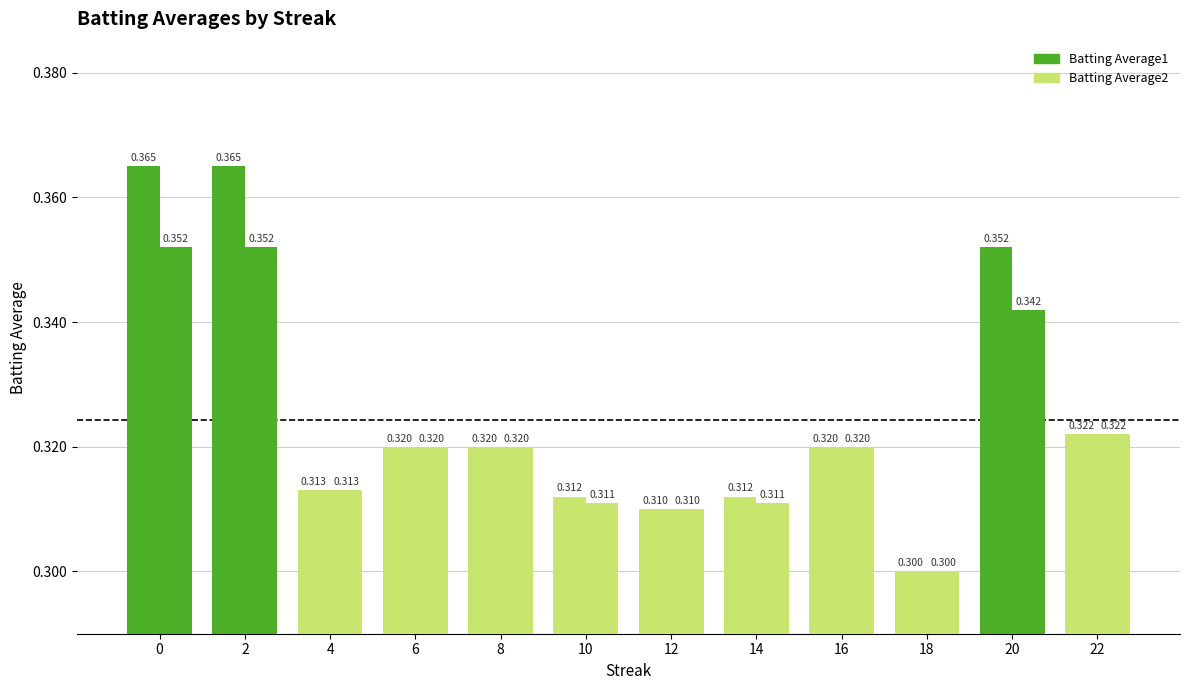

How many bars are there in each group?

2